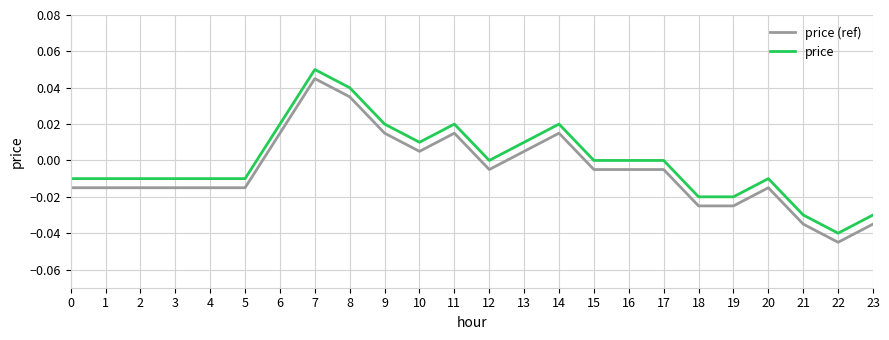

At which category is the sum across all series the highest?

7